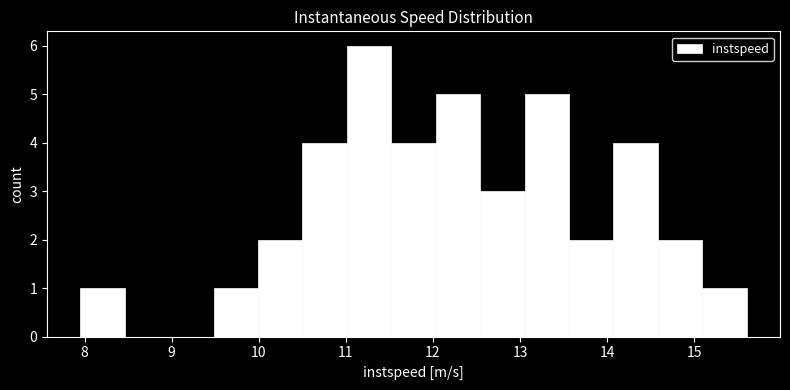

Reading left to right, list every bar in this chart as the range it spans on the x-axis followed by its height. Neither the bar edges nor the heights are printed on the chart, so give them approximately, as read against the axes.

8.0 to 8.5: 1
8.5 to 9.0: 0
9.0 to 9.5: 0
9.5 to 10.0: 1
10.0 to 10.5: 2
10.5 to 11.0: 4
11.0 to 11.5: 6
11.5 to 12.0: 4
12.0 to 12.5: 5
12.5 to 13.1: 3
13.1 to 13.6: 5
13.6 to 14.1: 2
14.1 to 14.6: 4
14.6 to 15.1: 2
15.1 to 15.6: 1